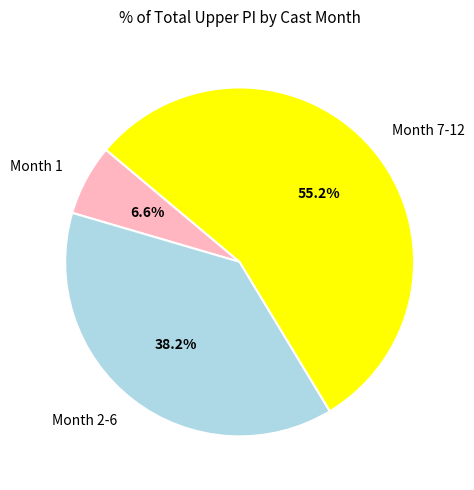

Combined, do Month 7-12 and Month 2-6 account for over 50%?

Yes